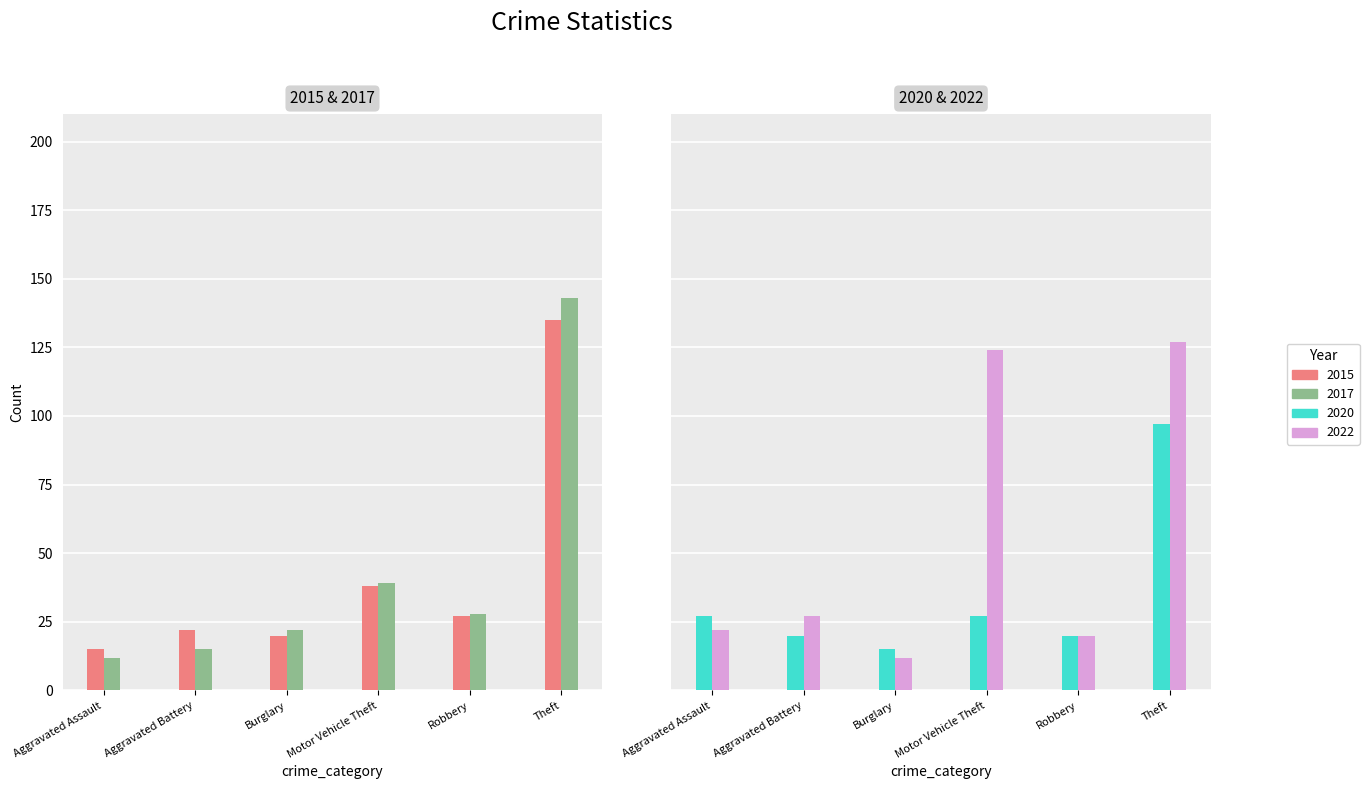

Reading left to right, transcribe all the data shown in this chart.

2015: 15	22	20	38	27	135
2017: 12	15	22	39	28	143
2020: 27	20	15	27	20	97
2022: 22	27	12	124	20	127